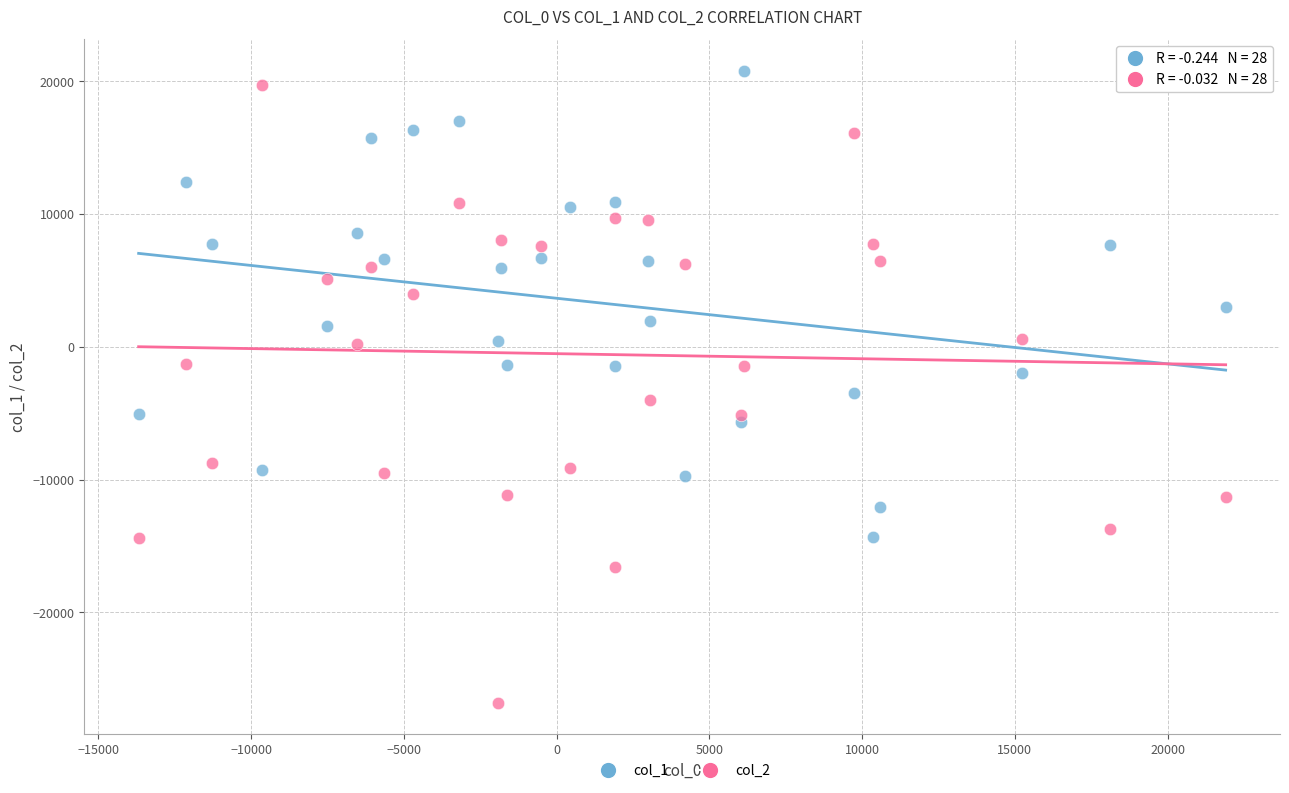

Which series has the largest Y range (max minus min)?

col_2